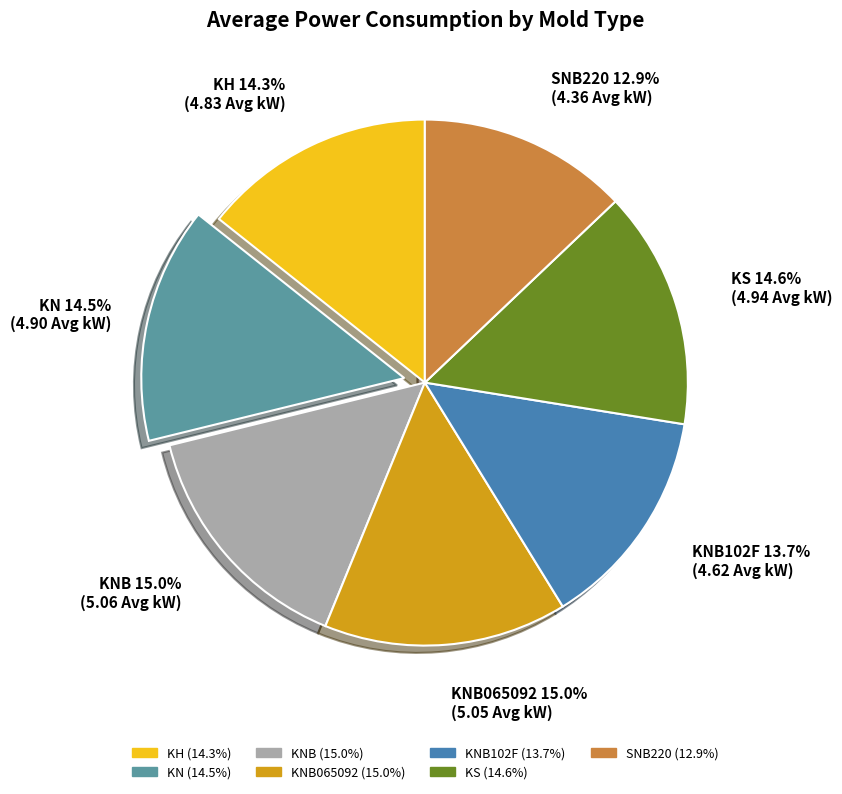

What percentage is the KS slice, to the nearest percent?

15%